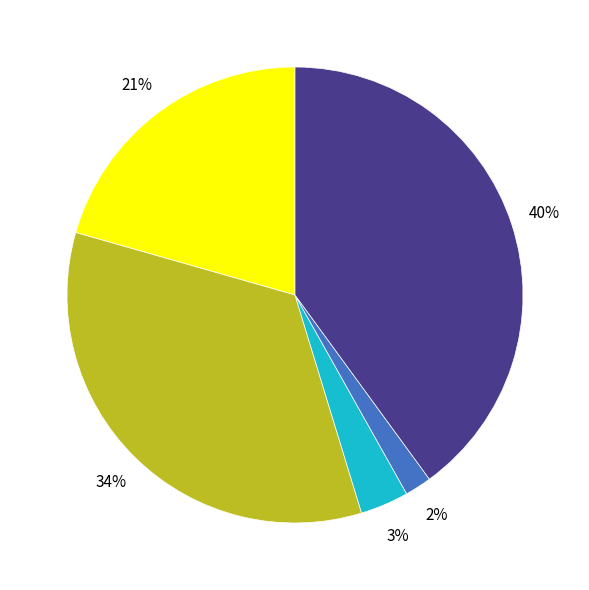

Is there any slice that represents more than half of the pie?

No